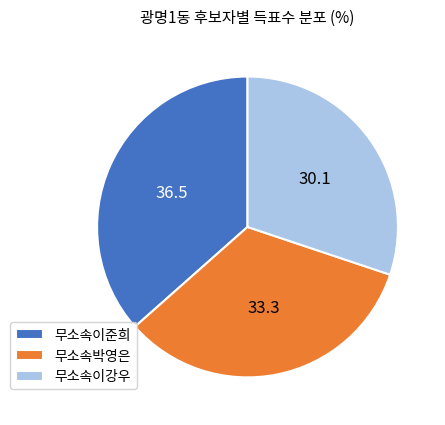

Do 무소속박영은 and 무소속이강우 together represent more than half of the pie?

Yes